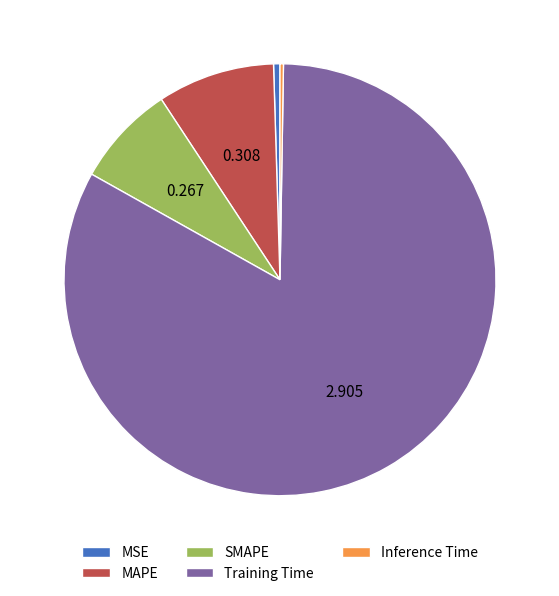

Is the sum of MAPE and SMAPE greater than half?

No